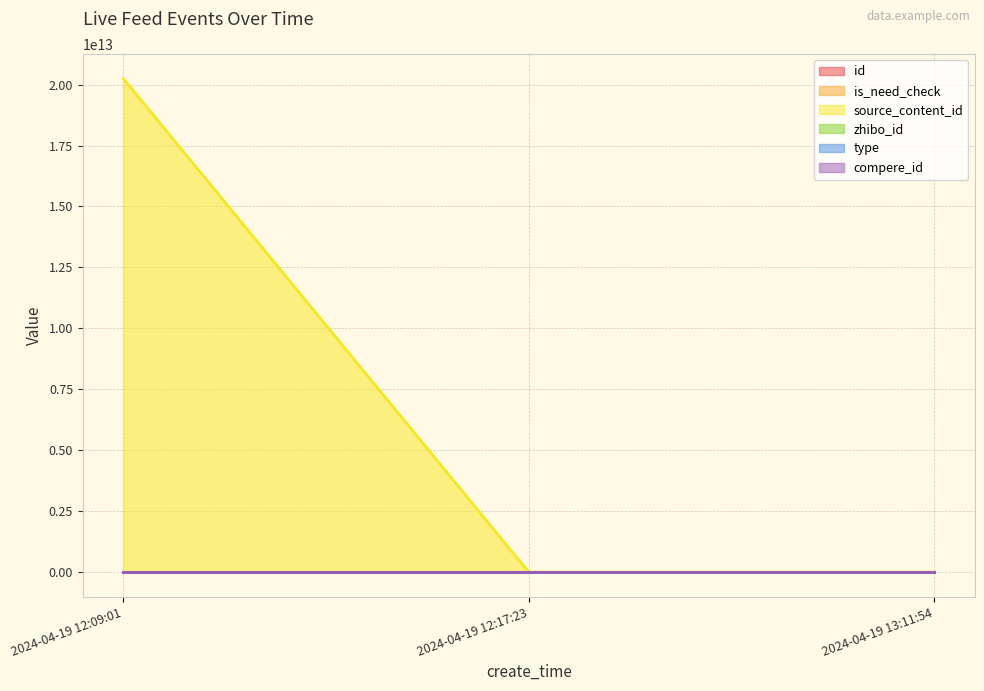

At which label does source_content_id reach its peak?

2024-04-19 12:09:01